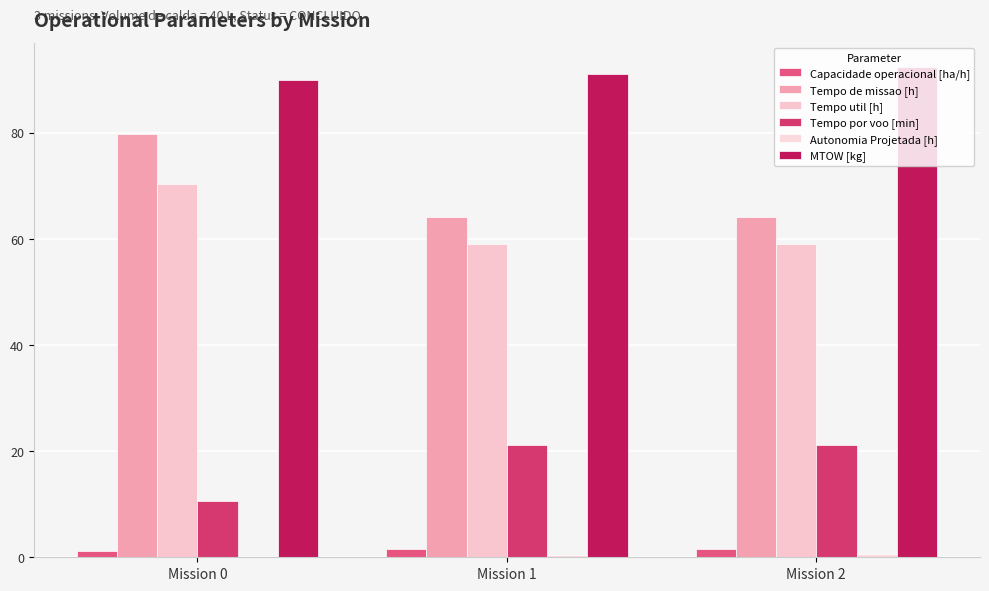

How many data points does each series have?

3